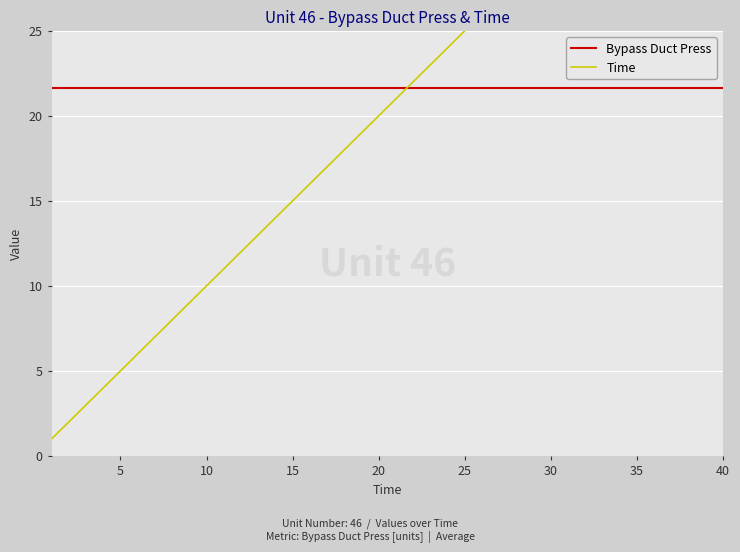

At which category is the sum across all series the highest?

40